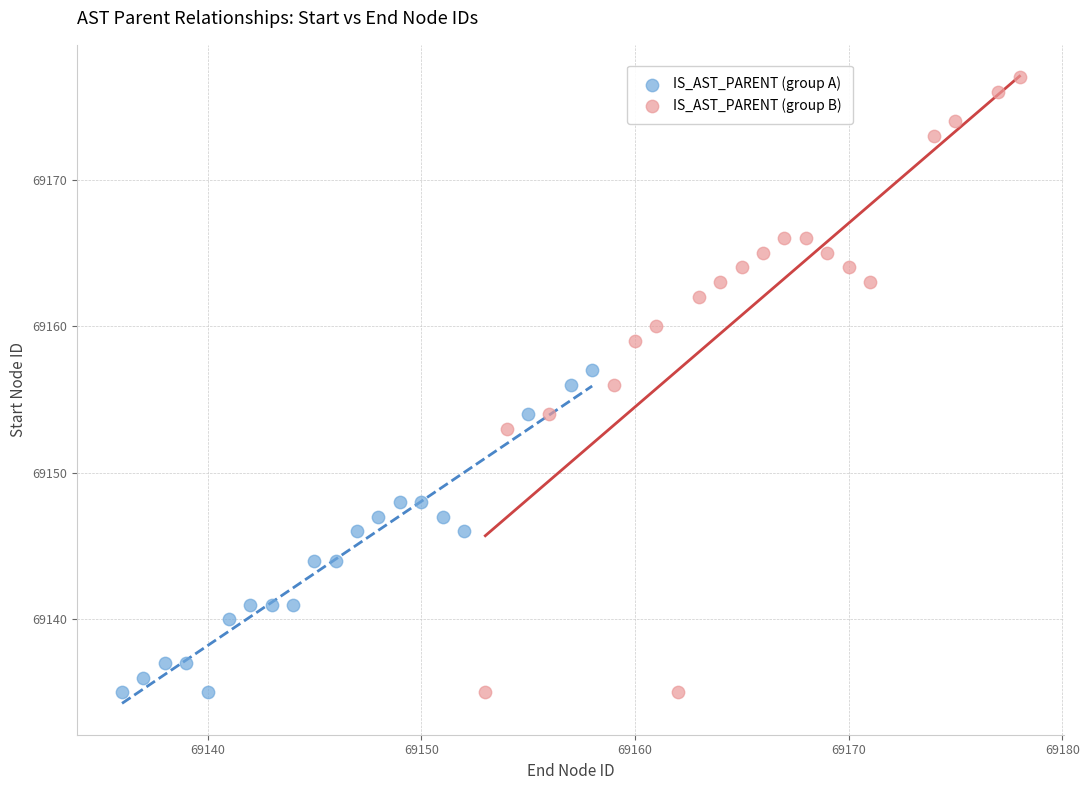

Which series reaches the maximum Y coordinate?

IS_AST_PARENT (group B)